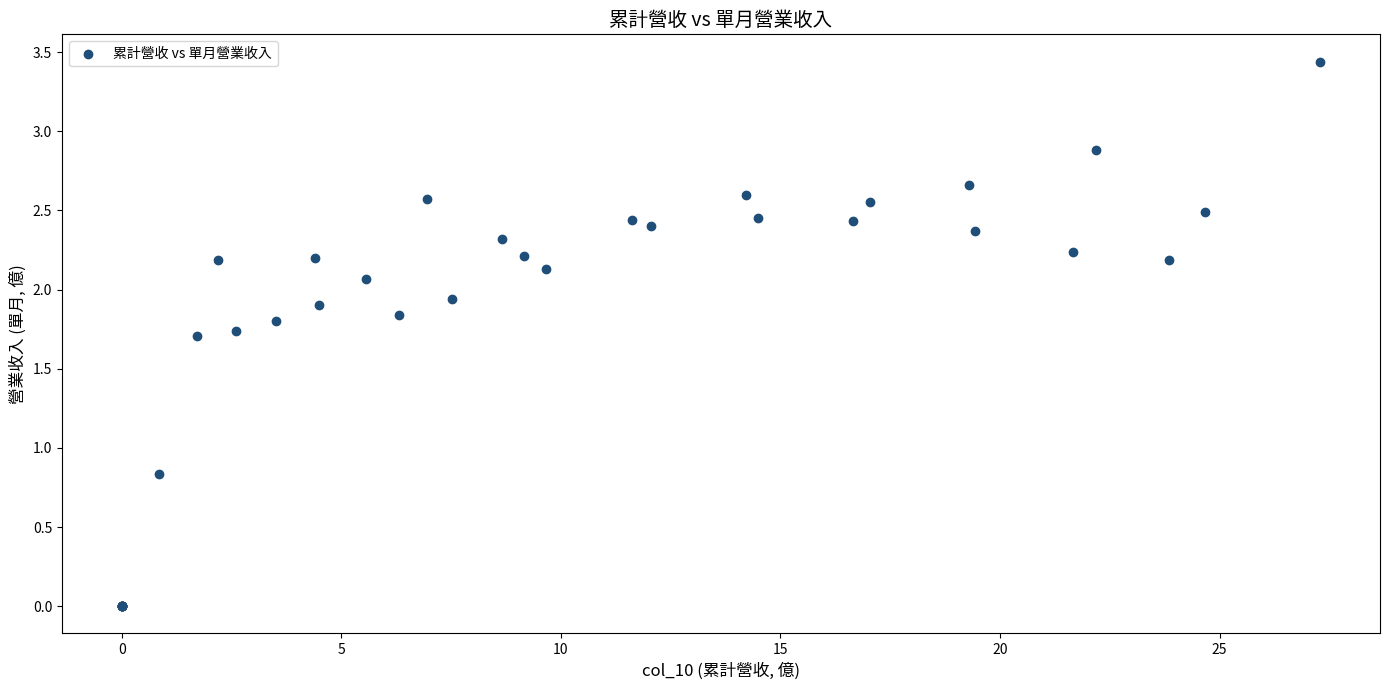

What Y value in the scatter plot is closest to 1?

0.8